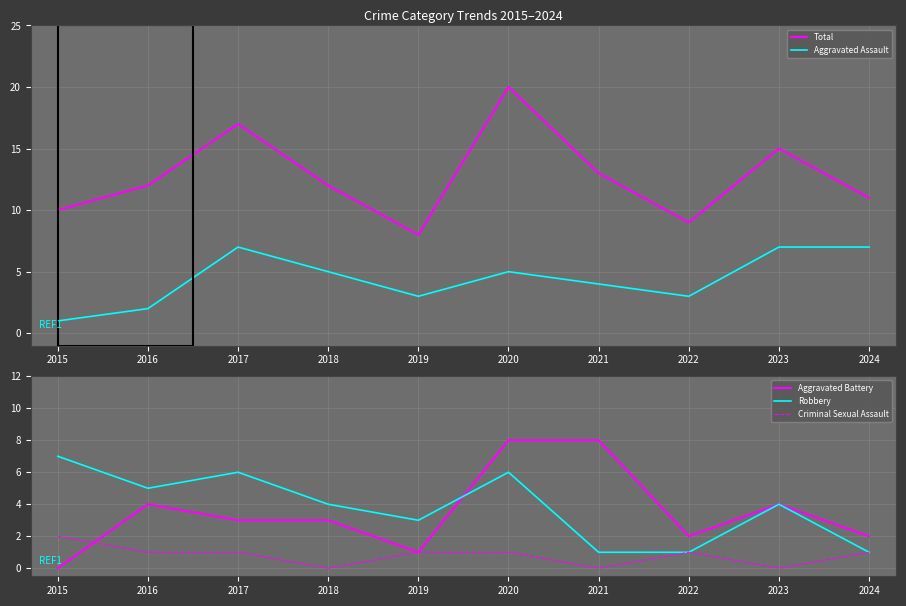

What is the difference between the highest and lowest values at 2023?

15